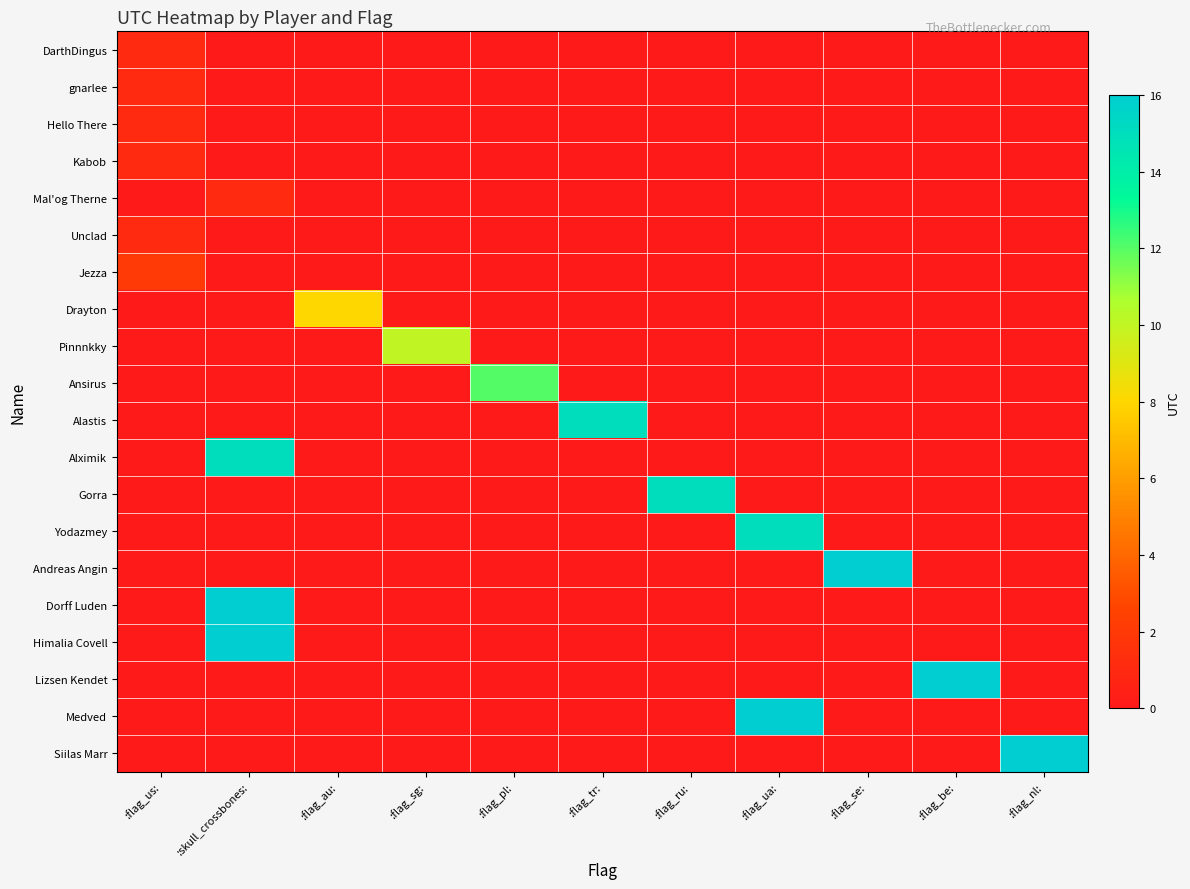

Reading left to right, extract all data points from this chart.

row_0: 1	0	0	0	0	0	0	0	0	0	0
row_1: 1	0	0	0	0	0	0	0	0	0	0
row_2: 1	0	0	0	0	0	0	0	0	0	0
row_3: 1	0	0	0	0	0	0	0	0	0	0
row_4: 0	1	0	0	0	0	0	0	0	0	0
row_5: 1	0	0	0	0	0	0	0	0	0	0
row_6: 2	0	0	0	0	0	0	0	0	0	0
row_7: 0	0	8	0	0	0	0	0	0	0	0
row_8: 0	0	0	10	0	0	0	0	0	0	0
row_9: 0	0	0	0	12	0	0	0	0	0	0
row_10: 0	0	0	0	0	15	0	0	0	0	0
row_11: 0	15	0	0	0	0	0	0	0	0	0
row_12: 0	0	0	0	0	0	15	0	0	0	0
row_13: 0	0	0	0	0	0	0	15	0	0	0
row_14: 0	0	0	0	0	0	0	0	16	0	0
row_15: 0	16	0	0	0	0	0	0	0	0	0
row_16: 0	16	0	0	0	0	0	0	0	0	0
row_17: 0	0	0	0	0	0	0	0	0	16	0
row_18: 0	0	0	0	0	0	0	16	0	0	0
row_19: 0	0	0	0	0	0	0	0	0	0	16